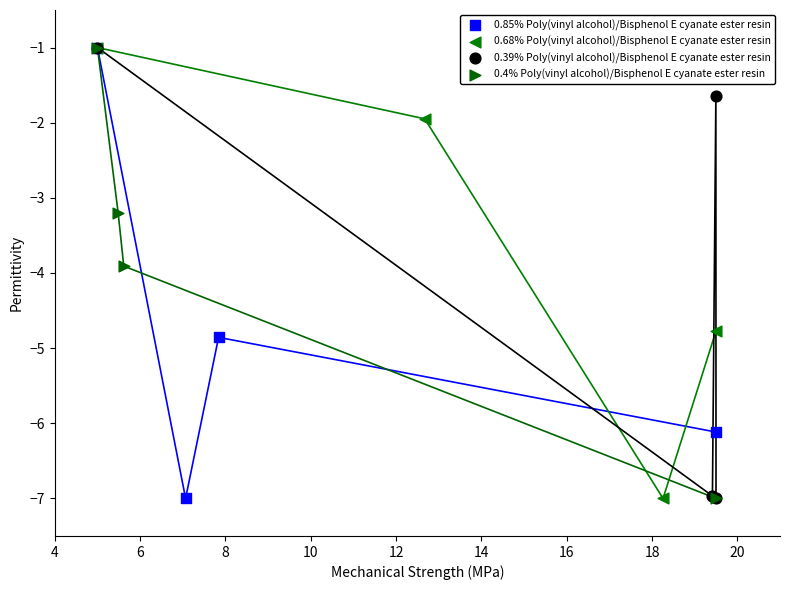

What are all the series names shown in the legend?

0.85% Poly(vinyl alcohol)/Bisphenol E cyanate ester resin, 0.68% Poly(vinyl alcohol)/Bisphenol E cyanate ester resin, 0.39% Poly(vinyl alcohol)/Bisphenol E cyanate ester resin, 0.4% Poly(vinyl alcohol)/Bisphenol E cyanate ester resin